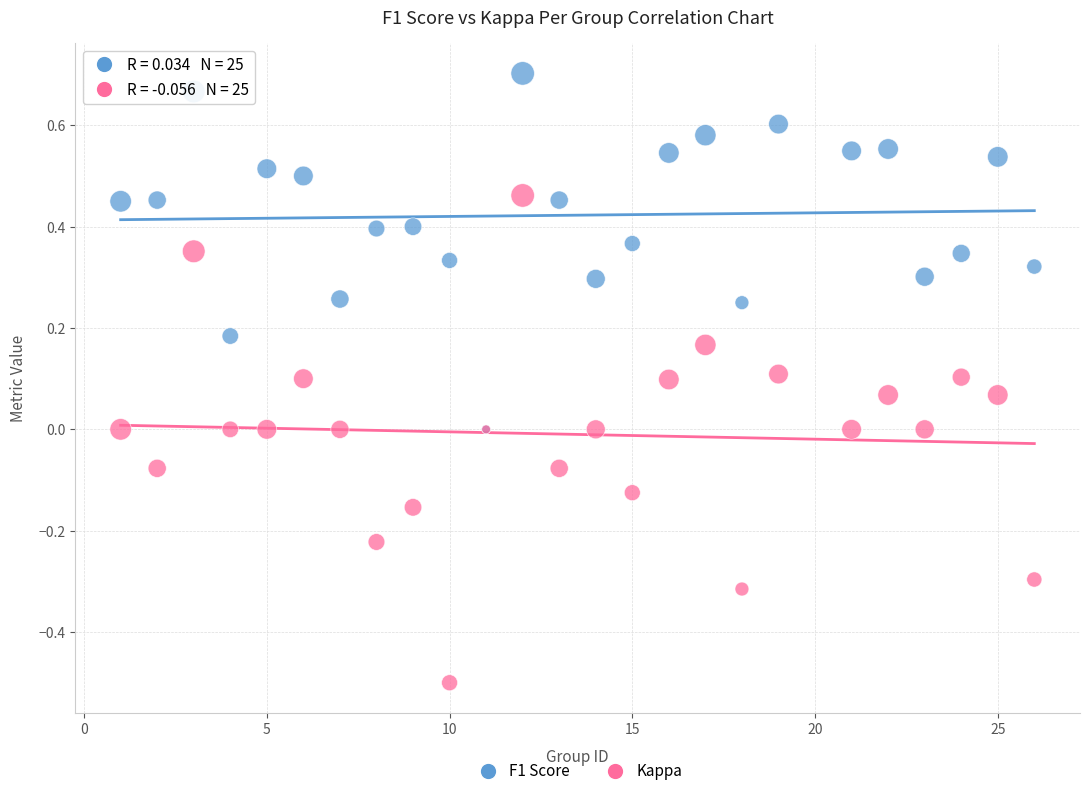

Which series contains the highest Y value?

F1 Score